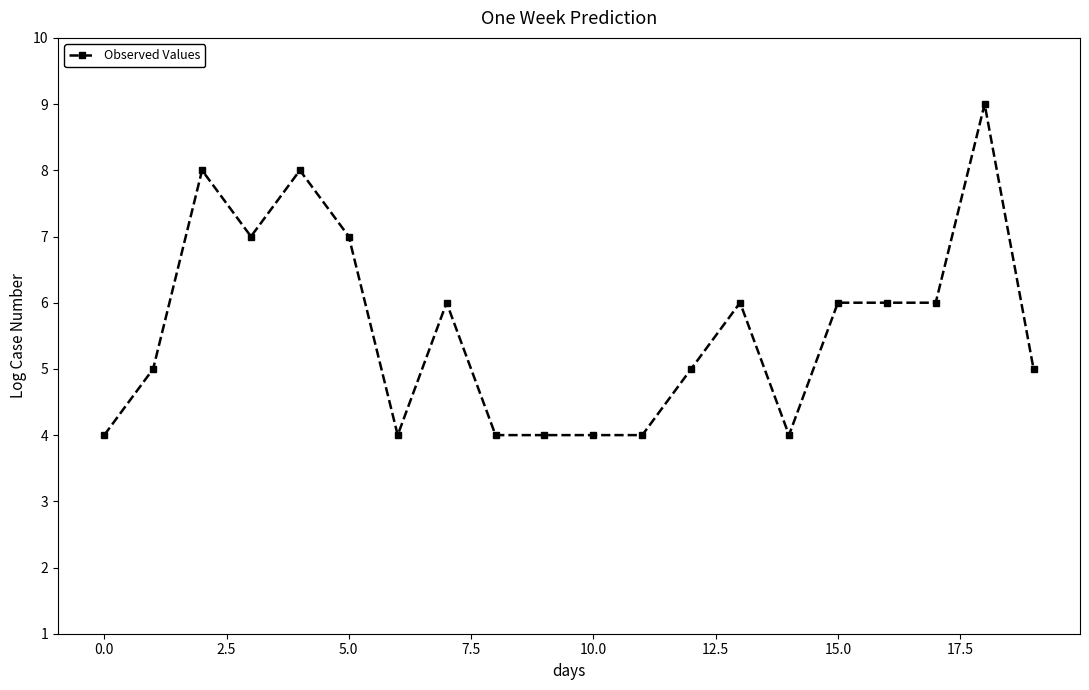

What is the maximum value shown in the chart?

9